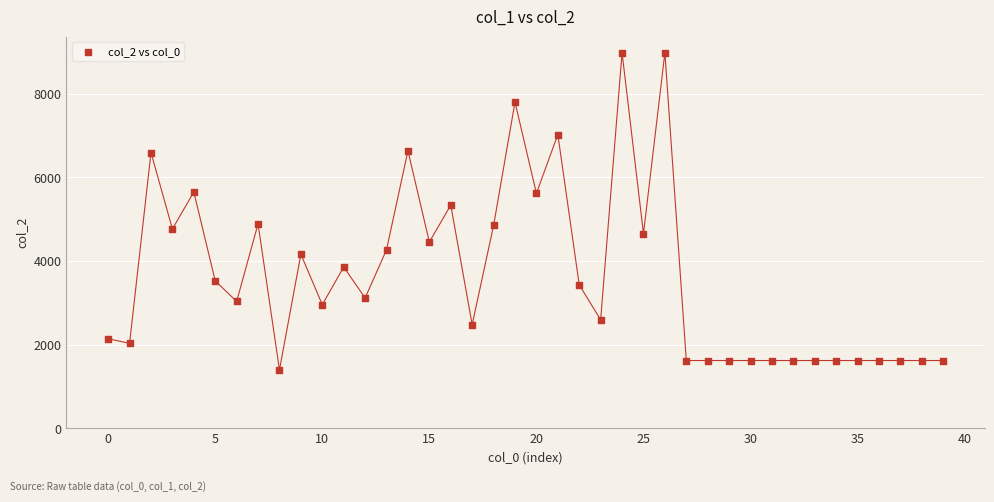

What Y value in the scatter plot is closest to 5191?

5339